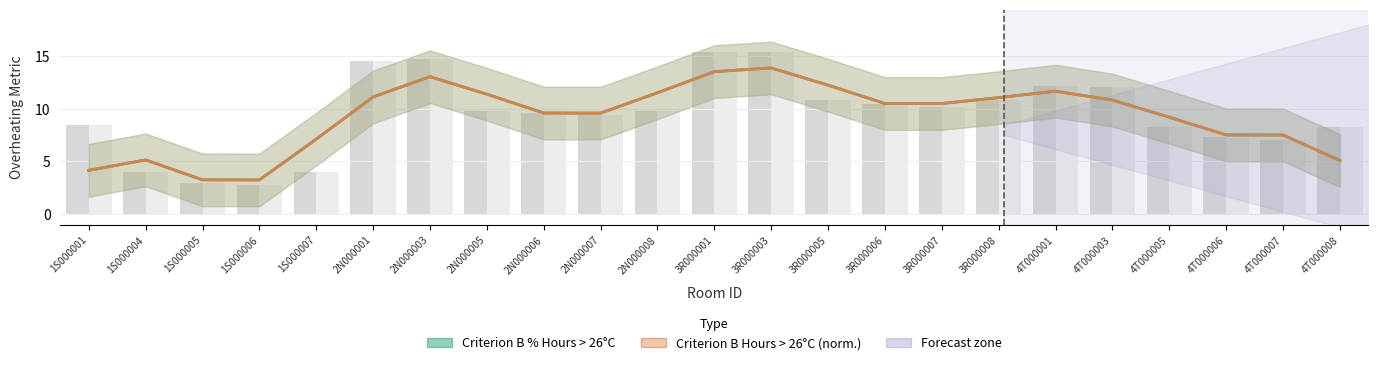

Rank the categories by Criterion B (% Hours > 26°C) value from lowest to highest.

1S000006, 1S000005, 1S000001, 4T000008, 1S000004, 1S000007, 4T000007, 4T000006, 4T000005, 2N000007, 2N000006, 3R000006, 3R000007, 4T000003, 3R000008, 2N000001, 2N000005, 2N000008, 4T000001, 3R000005, 2N000003, 3R000001, 3R000003